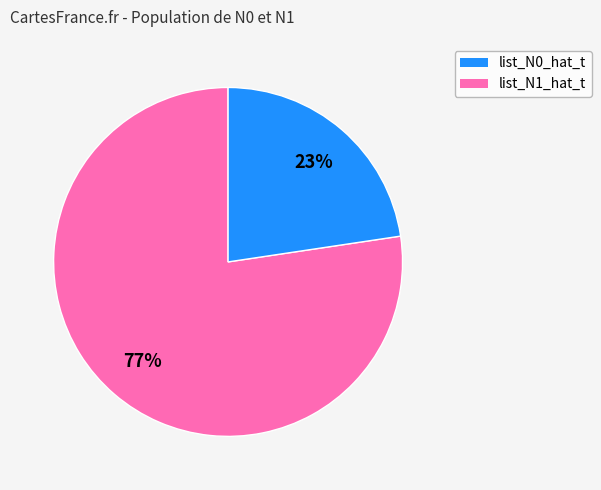

What percentage is the list_N1_hat_t slice, to the nearest percent?

23%